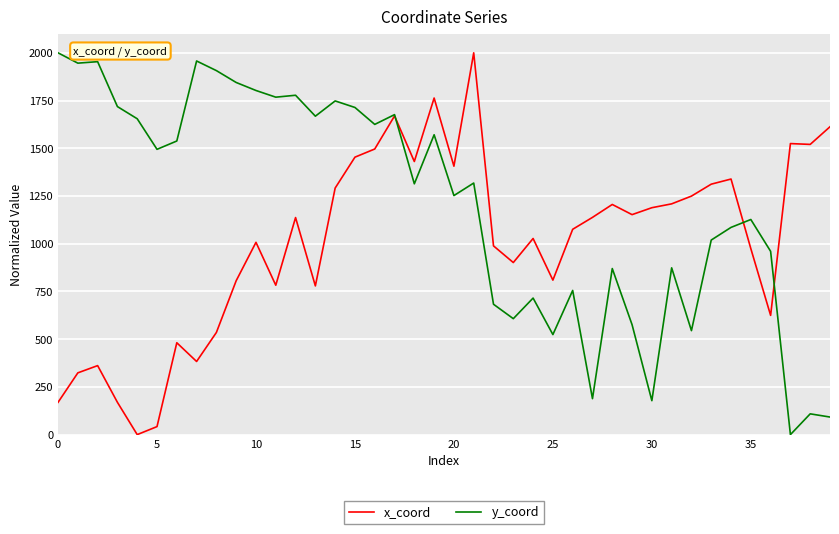

List the series in order of their overall mean, lowest first.

x_coord, y_coord